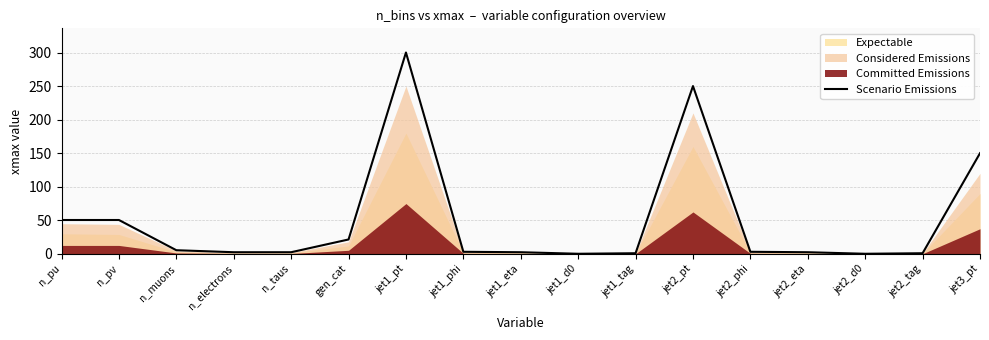

Reading right to left, transcribe all the data shown in this chart.

jet3_pt=150.0	jet2_tag=1.0	jet2_d0=0.2	jet2_eta=2.5	jet2_phi=3.1	jet2_pt=250.0	jet1_tag=1.0	jet1_d0=0.2	jet1_eta=2.5	jet1_phi=3.1	jet1_pt=300.0	gen_cat=21.5	n_taus=2.5	n_electrons=2.5	n_muons=5.5	n_pv=50.5	n_pu=50.5